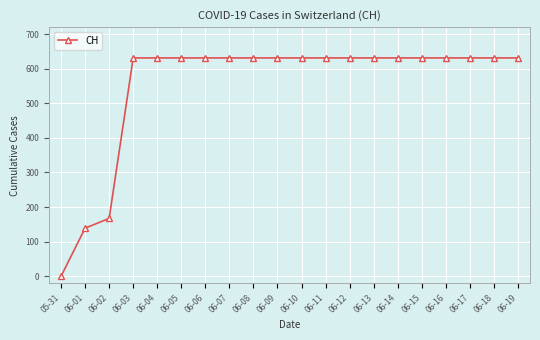

What is the maximum value shown in the chart?

631